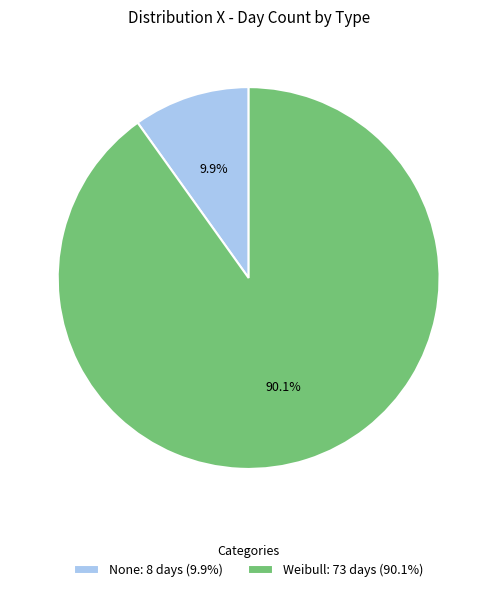

Rank the categories by value from lowest to highest.

None, Weibull